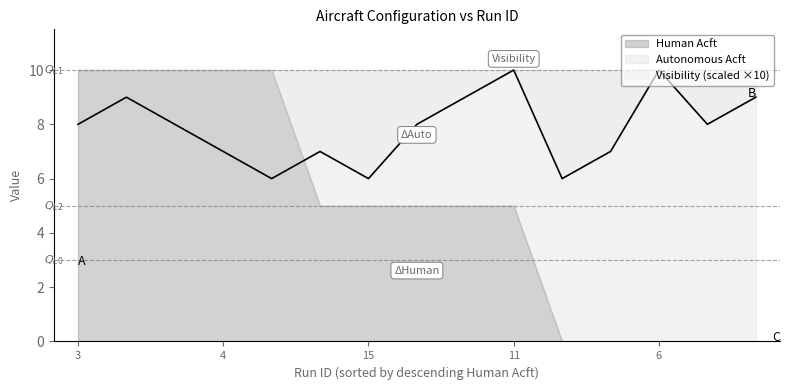

True or false: Visibility (scaled ×10) has a value of 3 at 3.

False